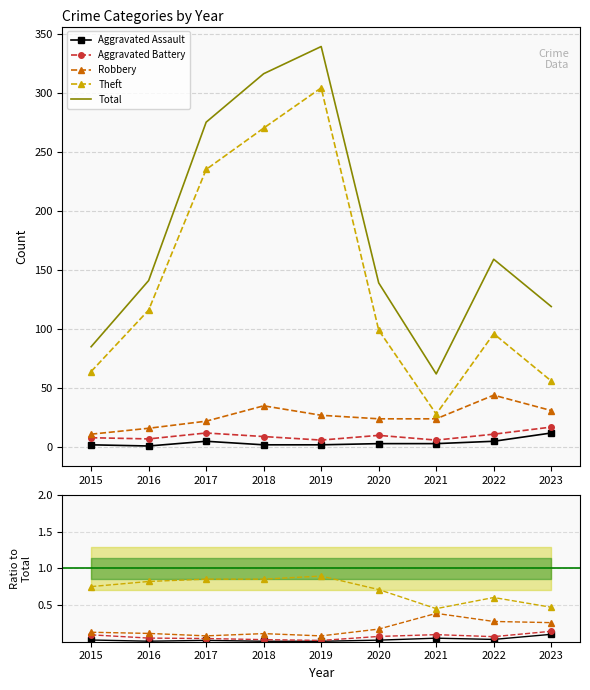

What is the difference between the highest and lowest values at 2015?

85.0